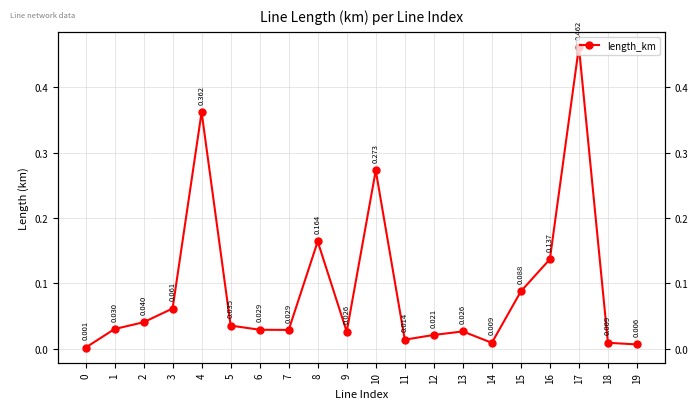

How many points are higher than both their immediate neighbors (excluding endpoints)?

5